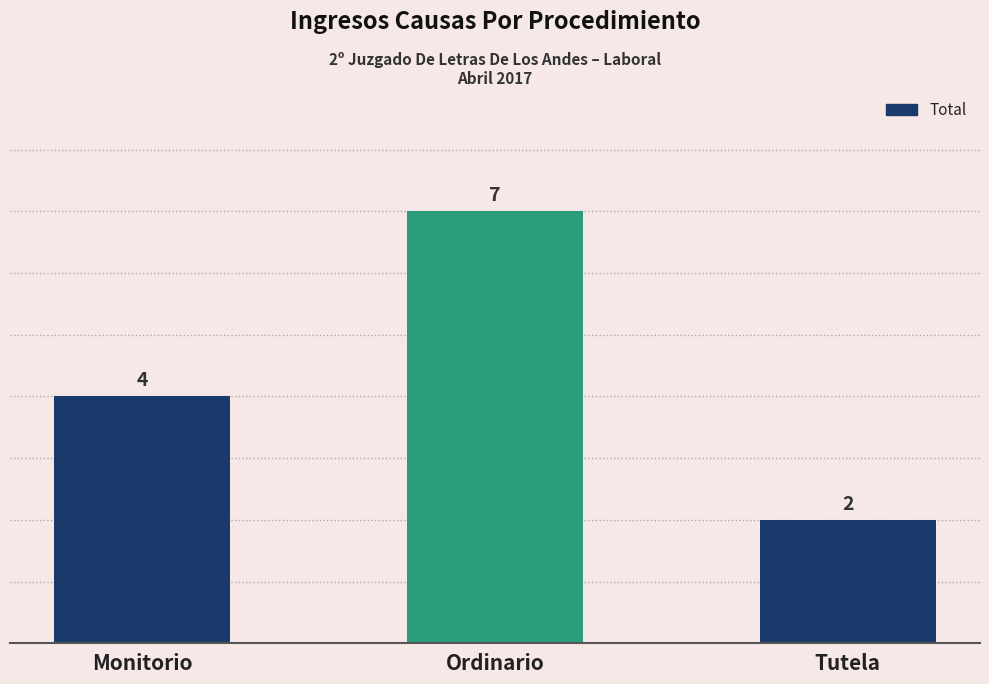

What is the label of the 2nd bar from the right?

Ordinario